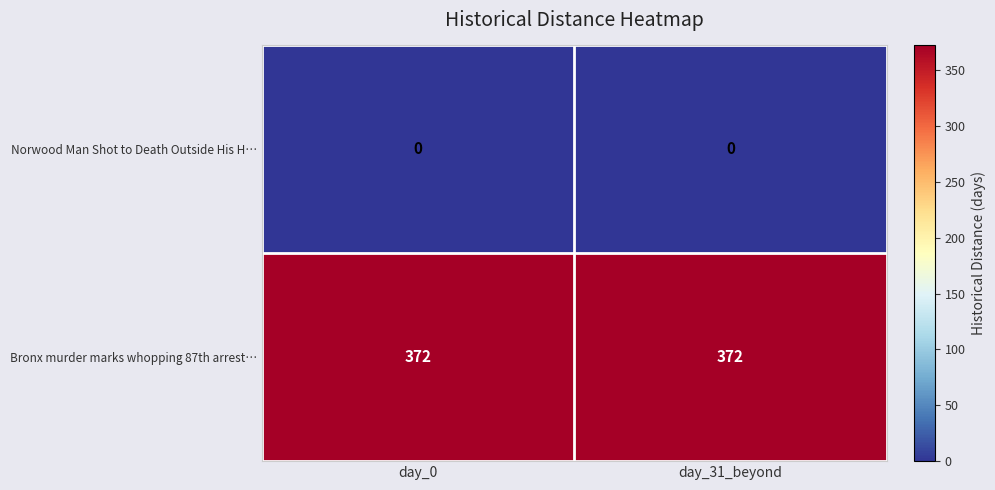

What is the maximum value shown in the chart?

372